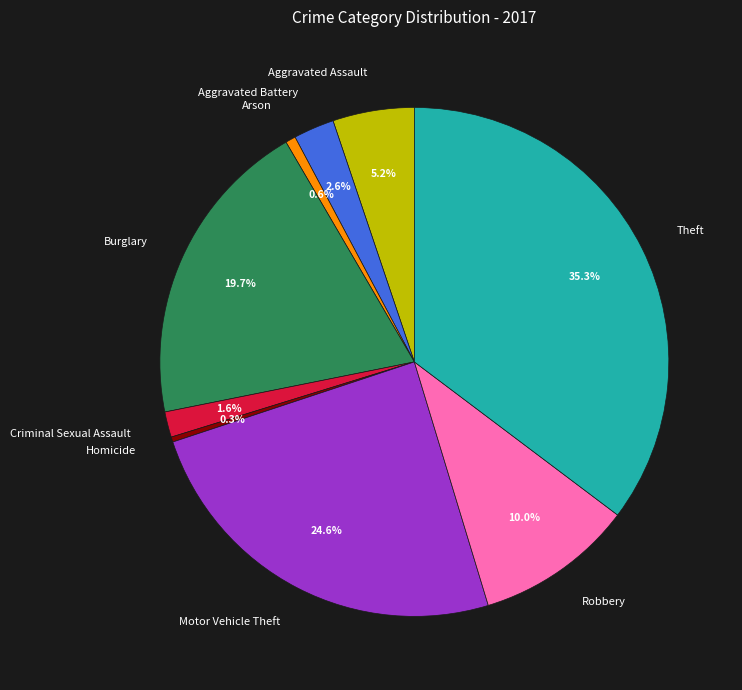

Between Criminal Sexual Assault and Burglary, which is larger?

Burglary